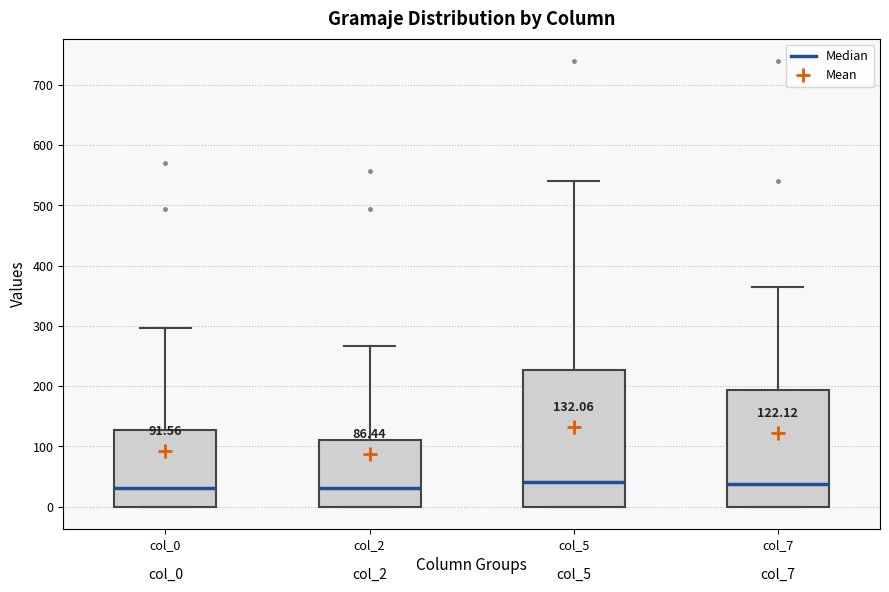

Which box is the tallest, from its lower edge to its upper edge?

col_5